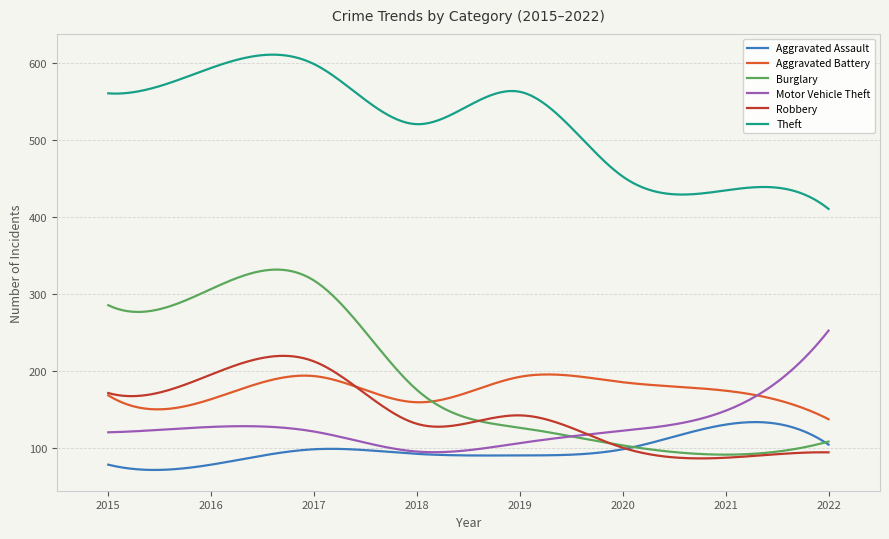

Rank the series by their maximum value, from lowest to highest.

Aggravated Assault, Aggravated Battery, Robbery, Motor Vehicle Theft, Burglary, Theft